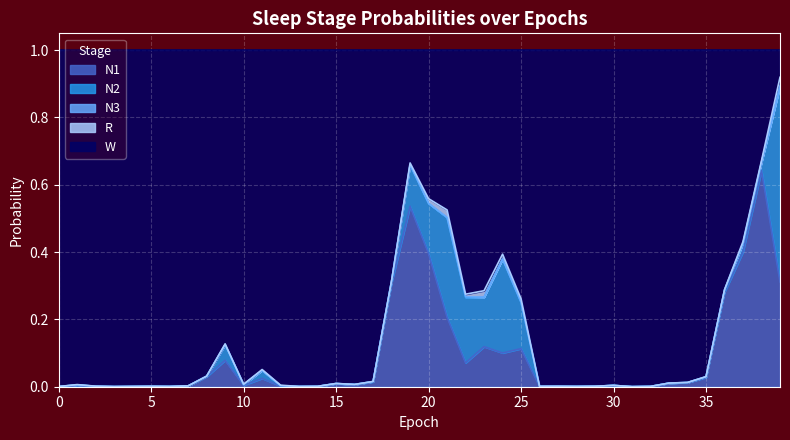

True or false: N1 has more than 0 interior local peaks.

True